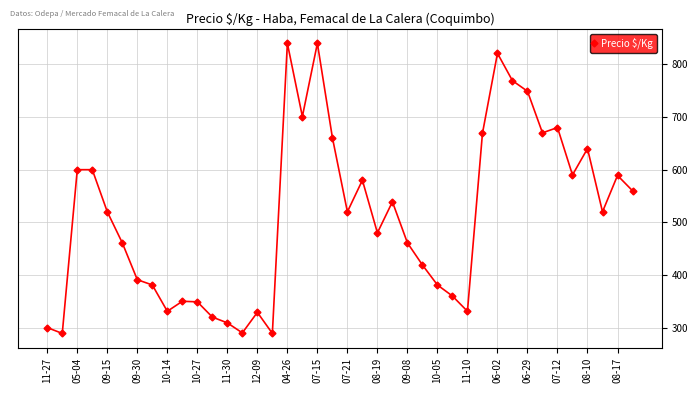

What is the sum of all values?

20479